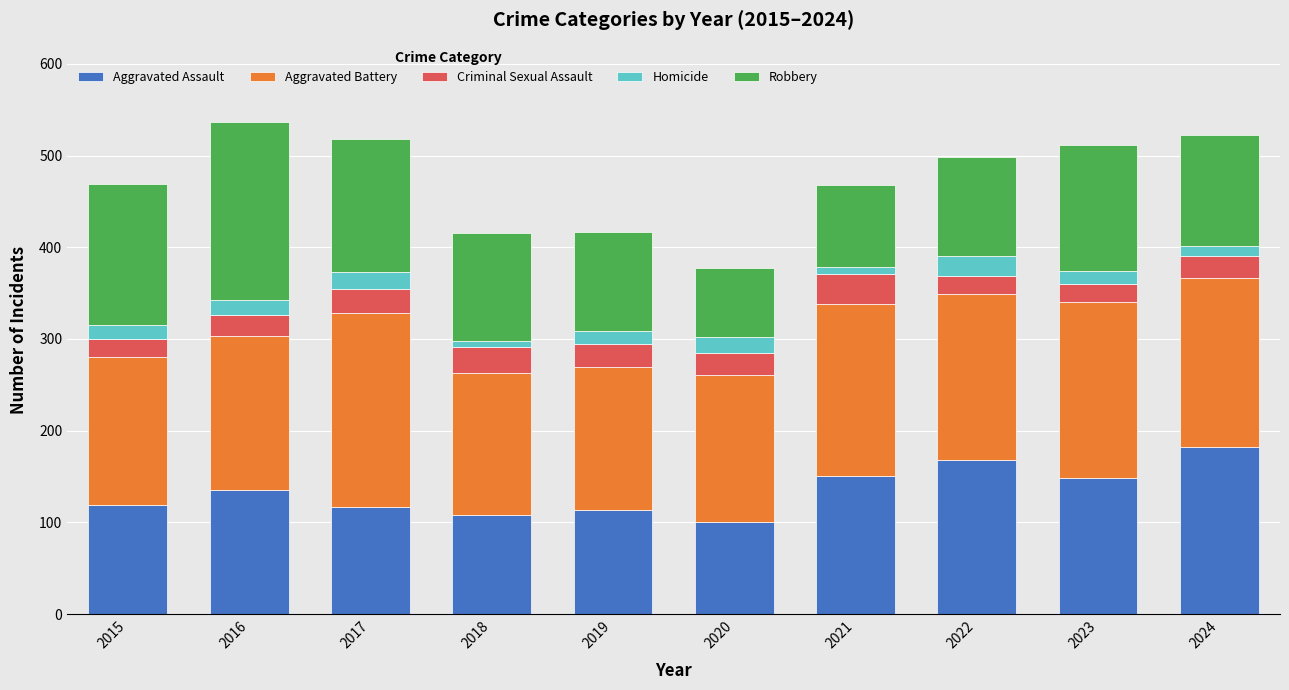

How many data points does each series have?

10